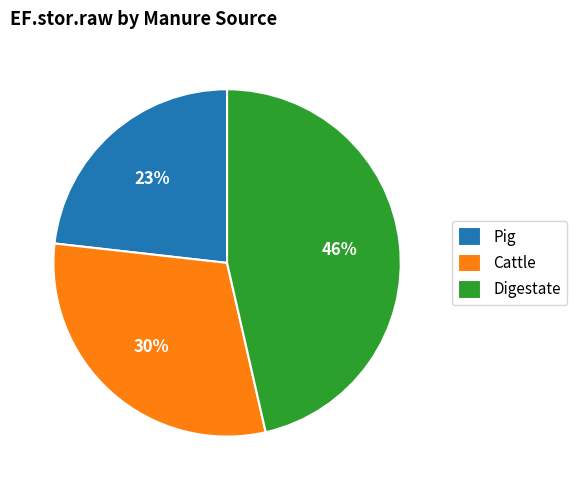

Does Digestate account for over 50% of the chart?

No